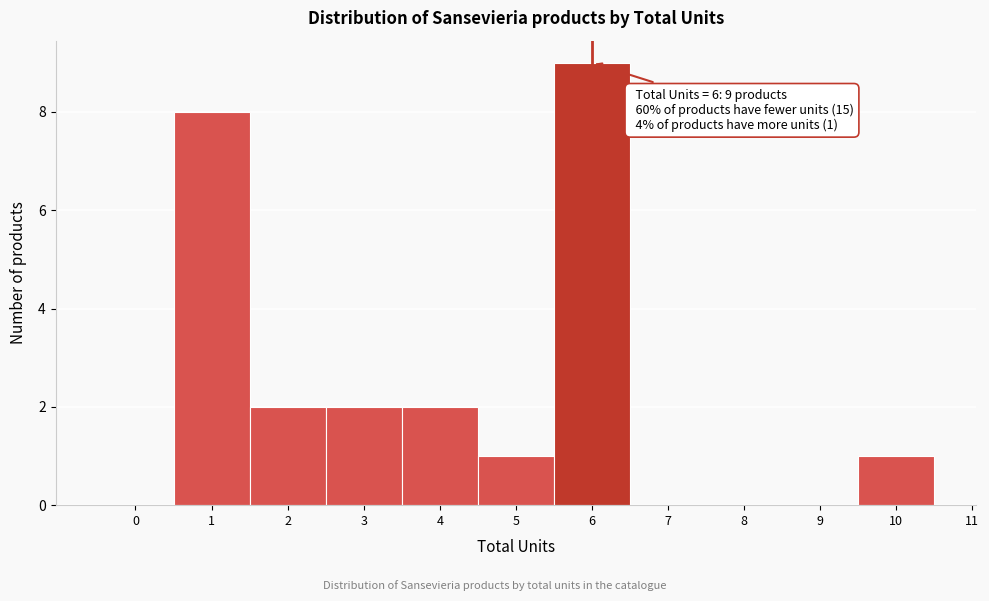

Over which range of the x-axis is the bar tallest?

5.5 to 6.5